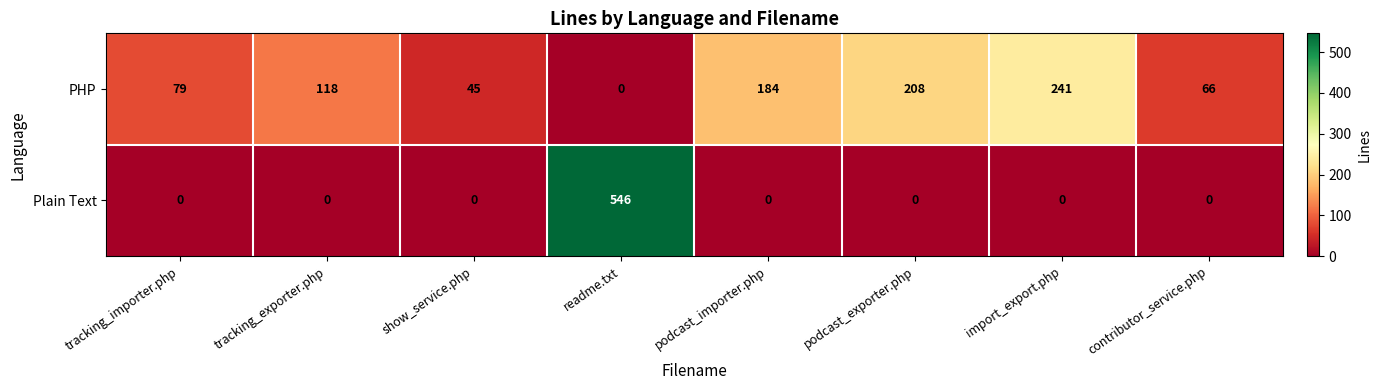

How many categories are shown in the chart?

8